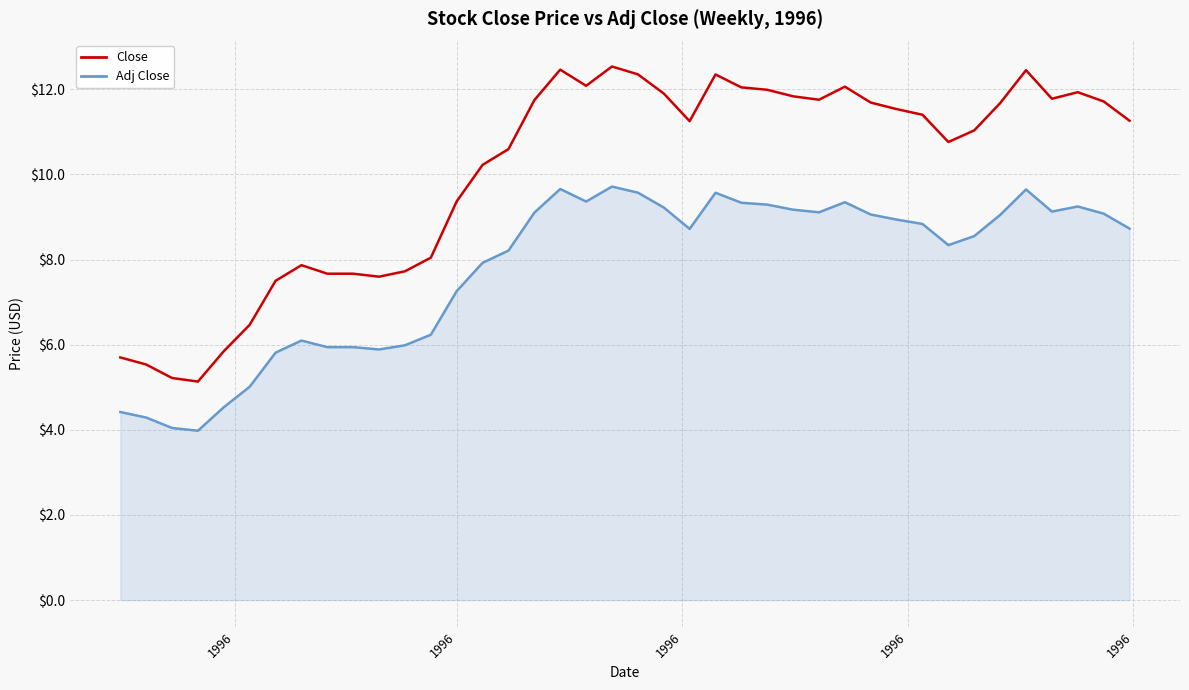

Rank the series by their maximum value, from lowest to highest.

Adj Close, Close